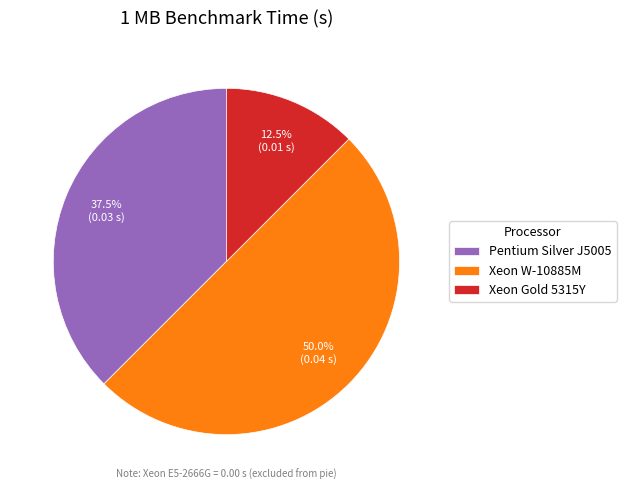

To the nearest percent, what is the average slice percentage?

33%